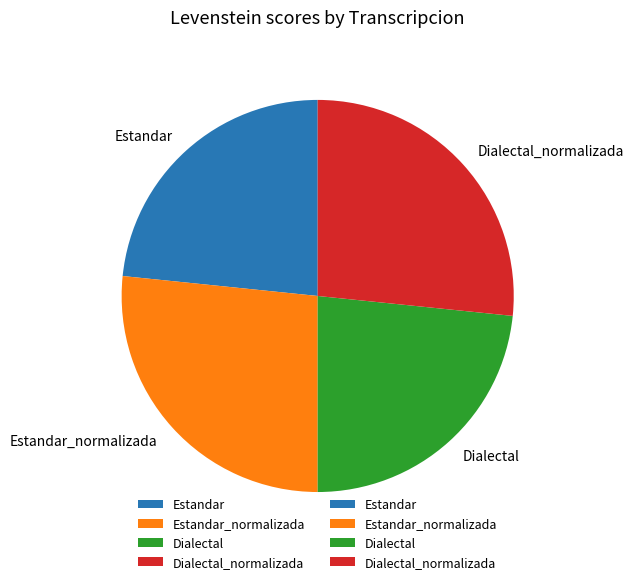

Is there any slice that represents more than half of the pie?

No